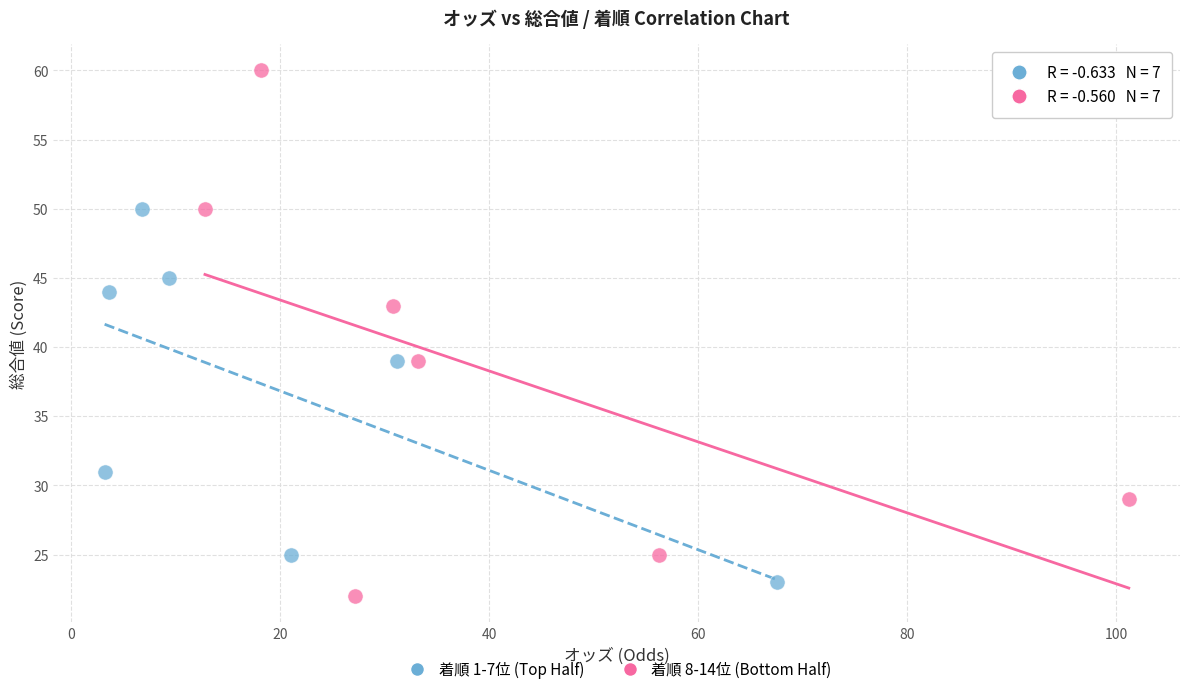

What are all the series names shown in the legend?

着順 1-7位 (Top Half), 着順 8-14位 (Bottom Half)